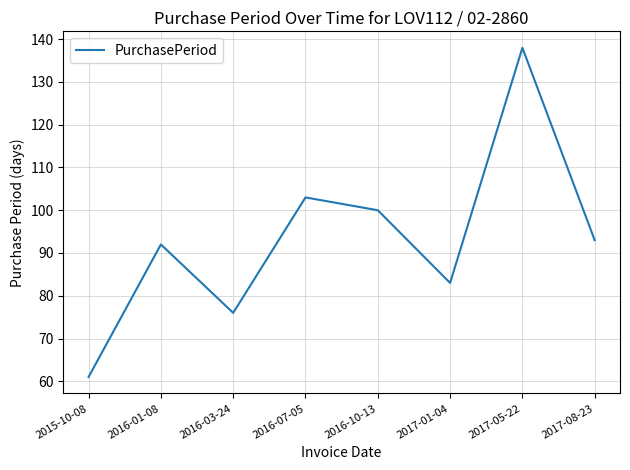

What position from the left is 2017-01-04?

6